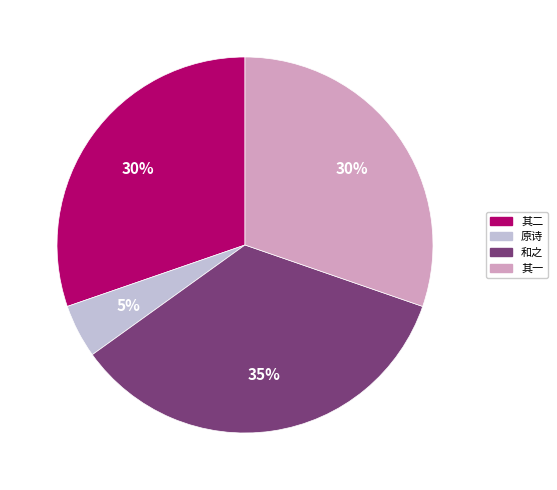

Does any single category account for the majority?

No